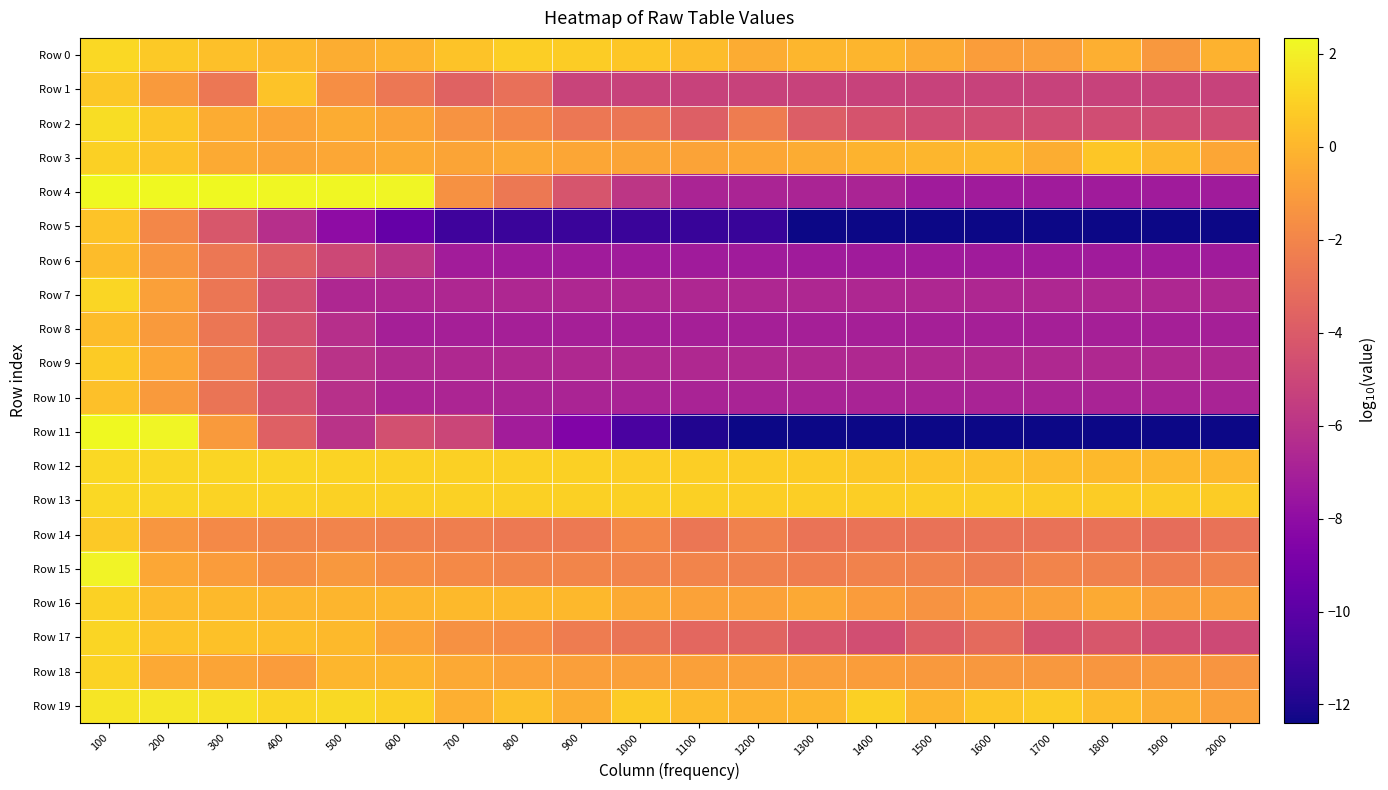

How many categories are shown in the chart?

20